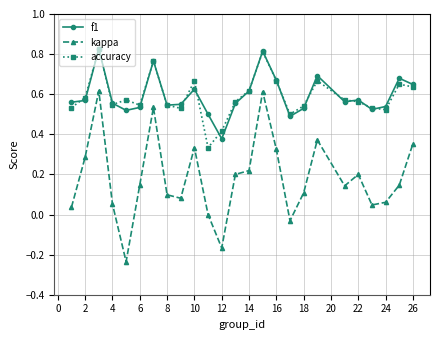

True or false: kappa and accuracy cross at least once.

False